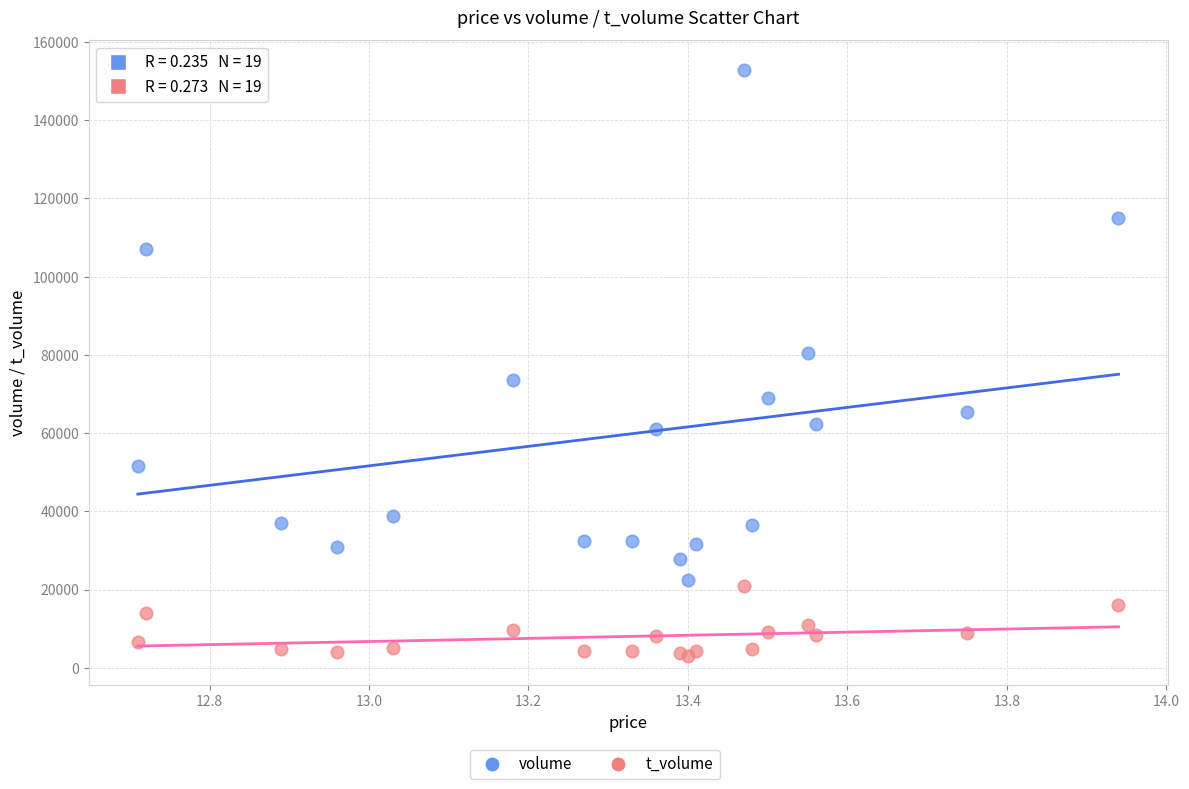

Across all series, what Y value is closest to 77978?

80416